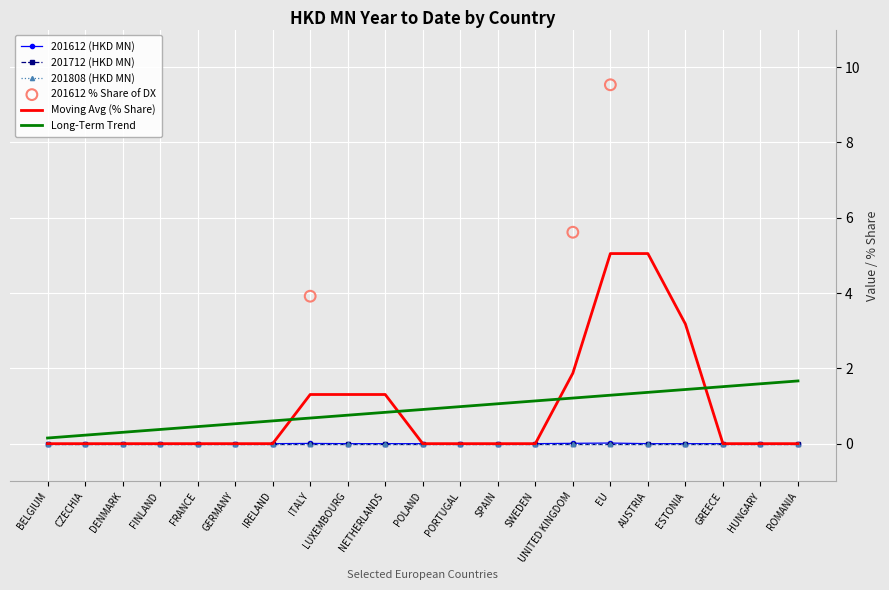

Which series reaches the maximum Y coordinate?

201612_pct